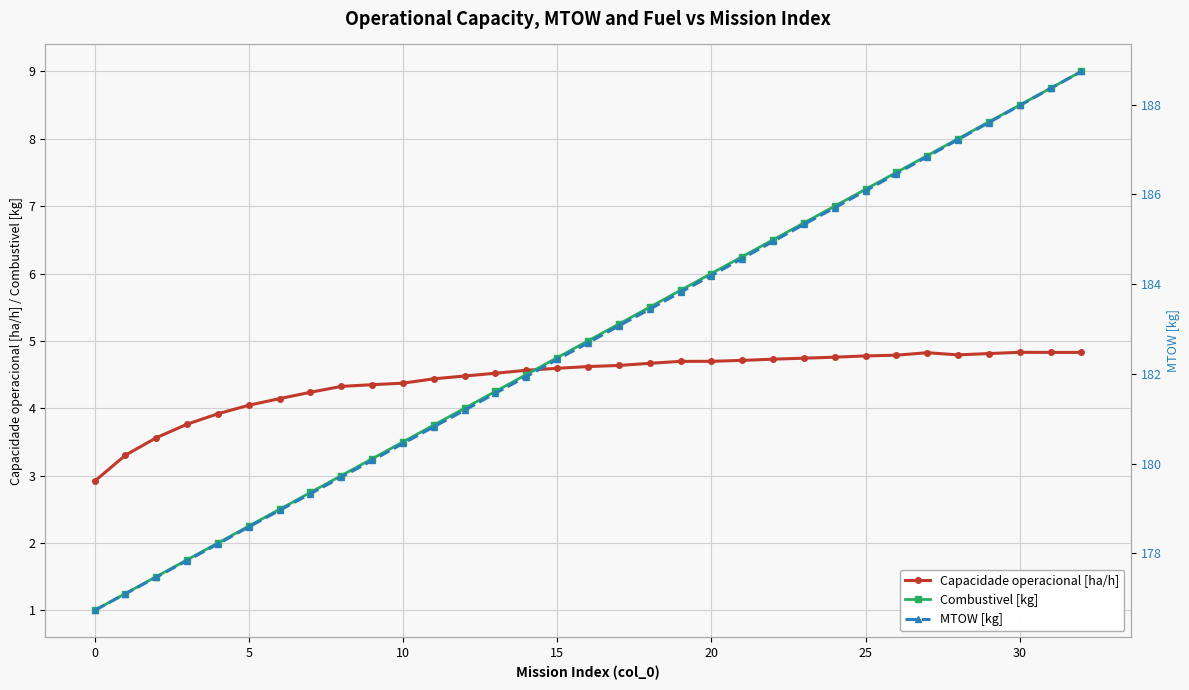

True or false: MTOW [kg] has a value of 51.1 at 18.

False